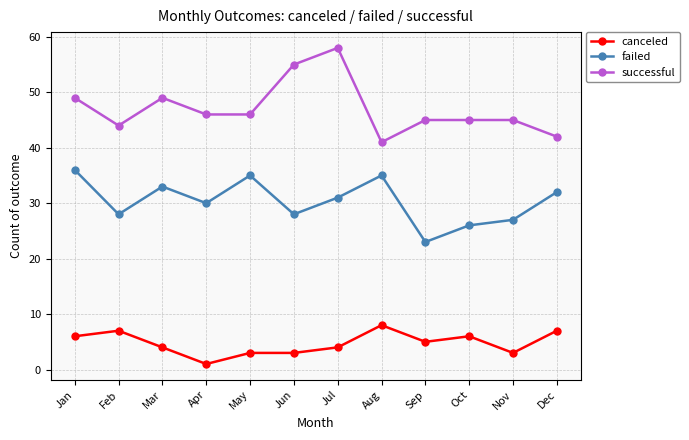

Rank the series by their maximum value, from lowest to highest.

canceled, failed, successful